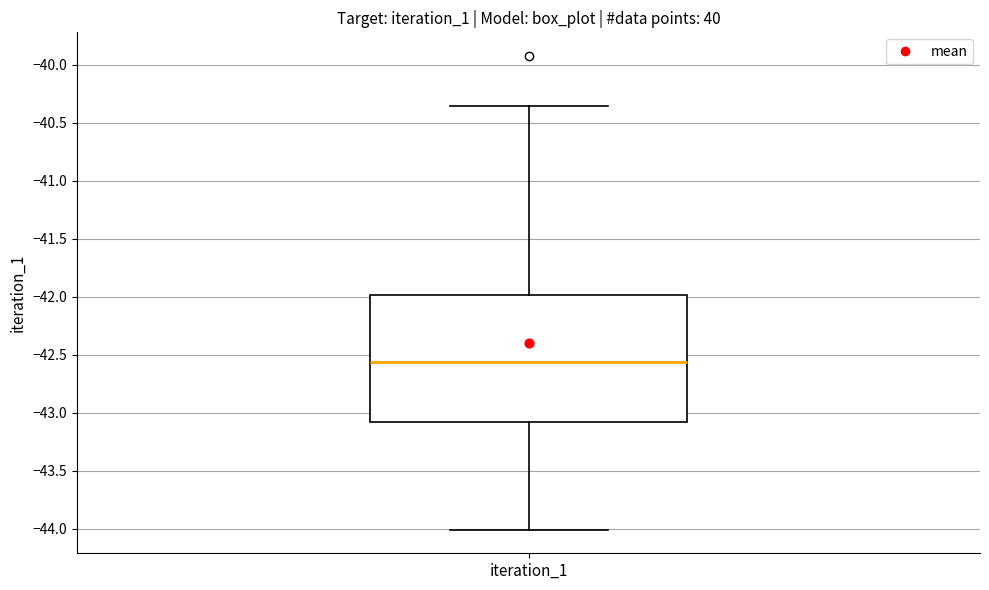

Where does the lower whisker of the box for iteration_1 end on the y-axis? The values are not printed on the chart, so give them approximately, as read against the axis.

-44.00